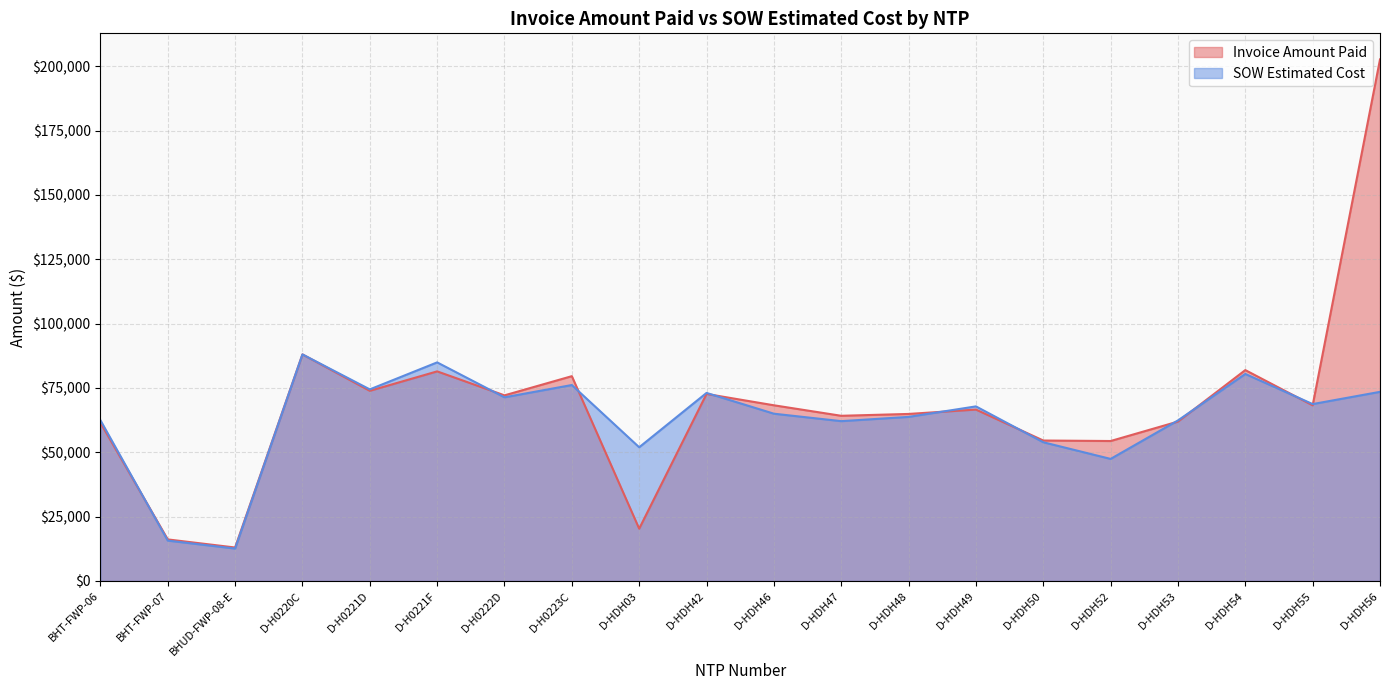

True or false: Invoice Amount Paid and SOW Estimated Cost cross at least once.

True